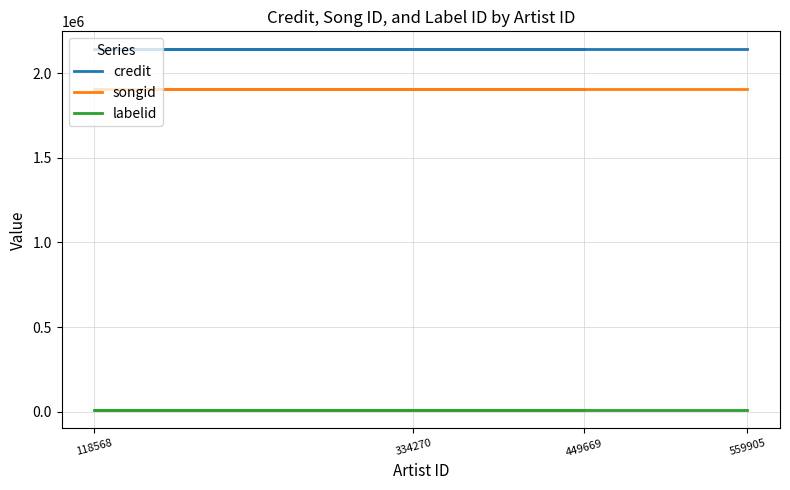

What is the sum of the credit values at 559905 and 334270?

4280890